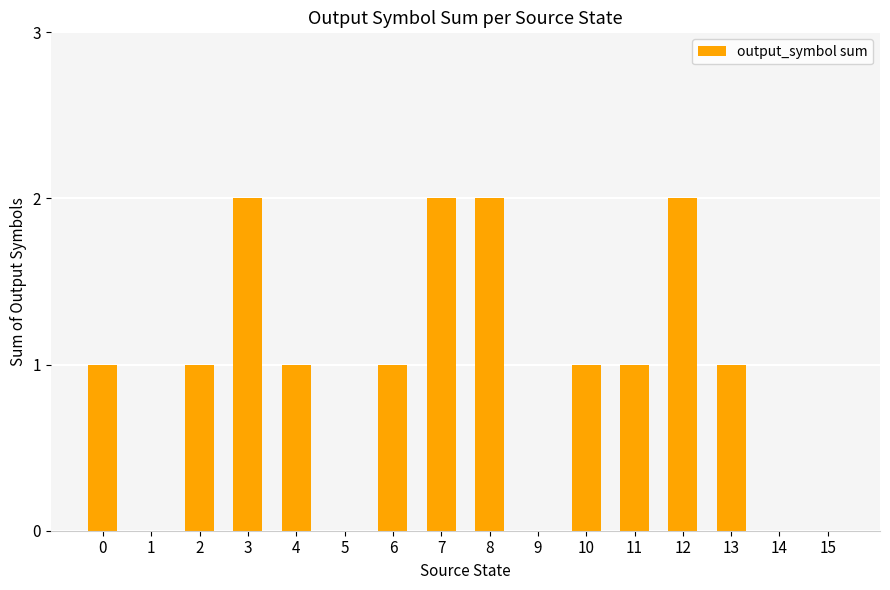

What is the difference between the values at 7 and 11?

1